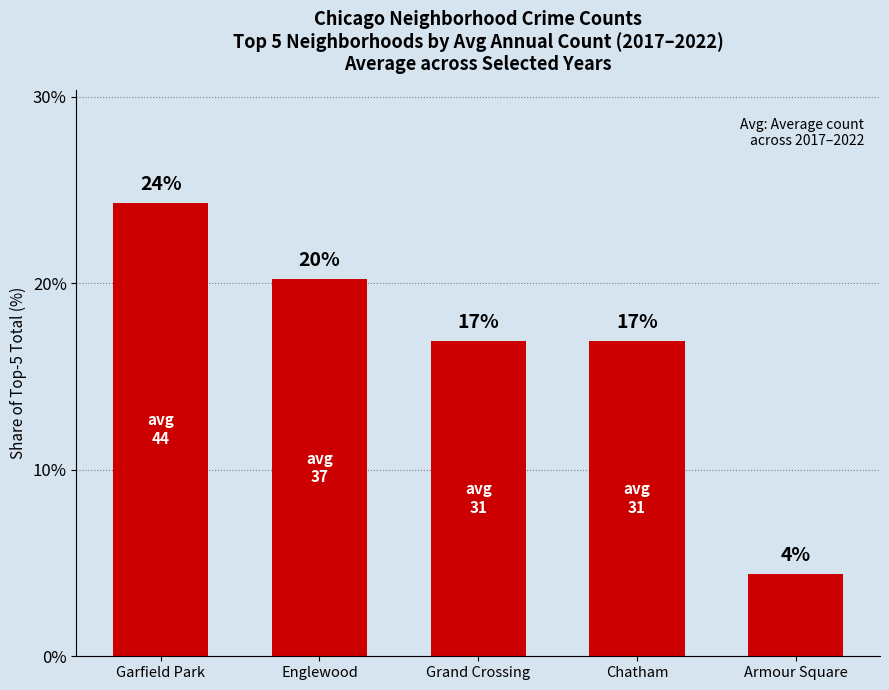

What is the label of the 4th bar from the left?

Chatham